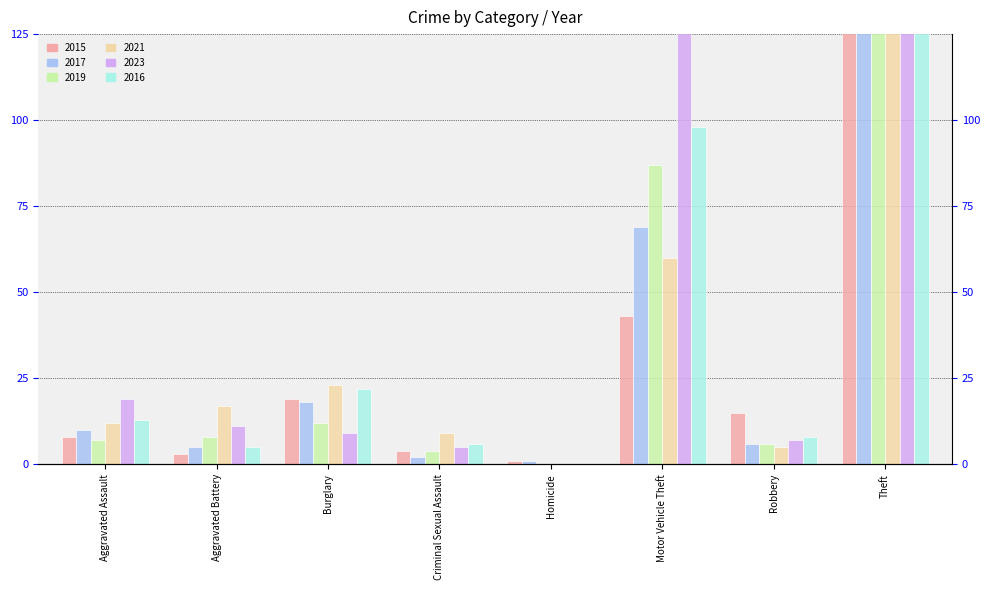

Reading left to right, list all the values displayed in this chart.

2015: 8	3	19	4	1	43	15	491
2017: 10	5	18	2	1	69	6	447
2019: 7	8	12	4	0	87	6	499
2021: 12	17	23	9	0	60	5	371
2023: 19	11	9	5	0	133	7	549
2016: 13	5	22	6	0	98	8	489